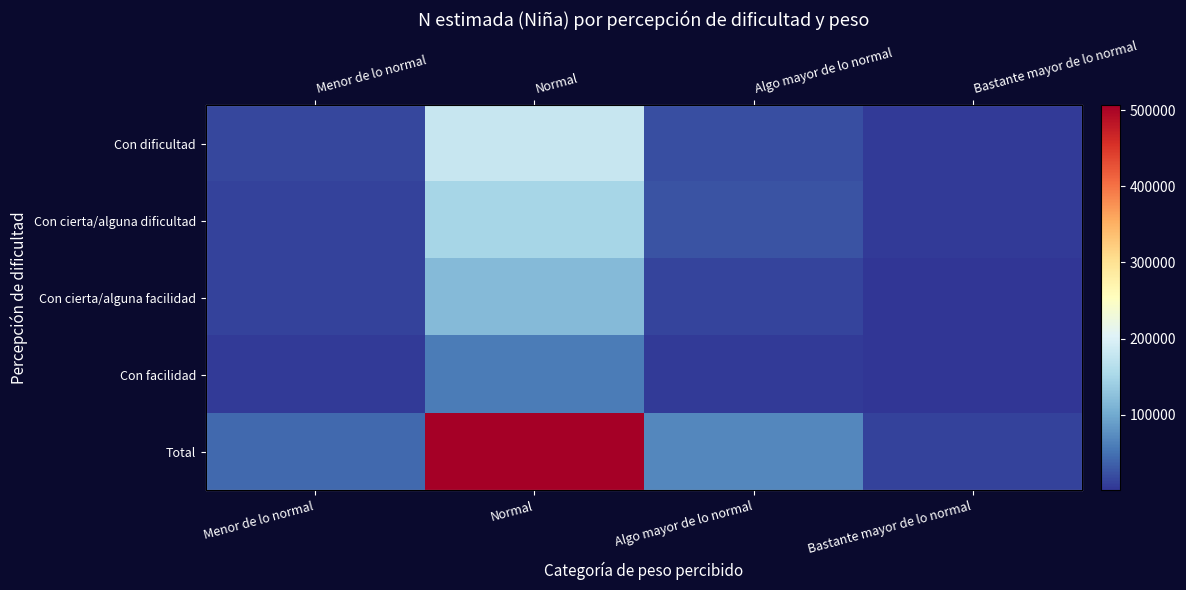

List the labels in order of Con dificultad value, largest first.

Normal, Algo mayor de lo normal, Menor de lo normal, Bastante mayor de lo normal